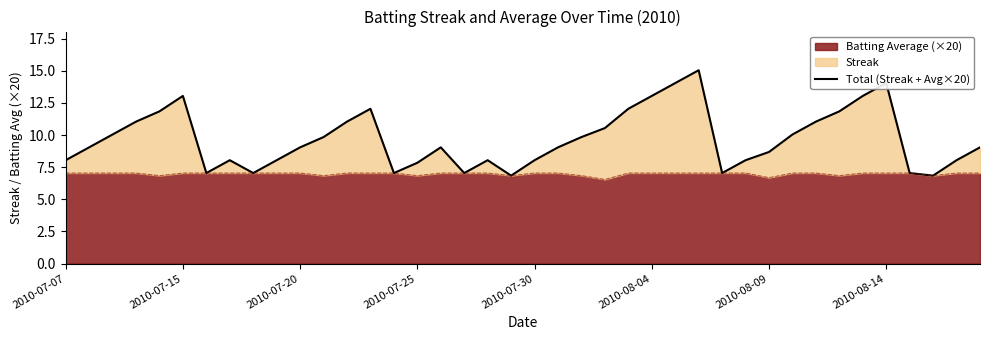

At which label is the value closest to 10?

2010-07-20